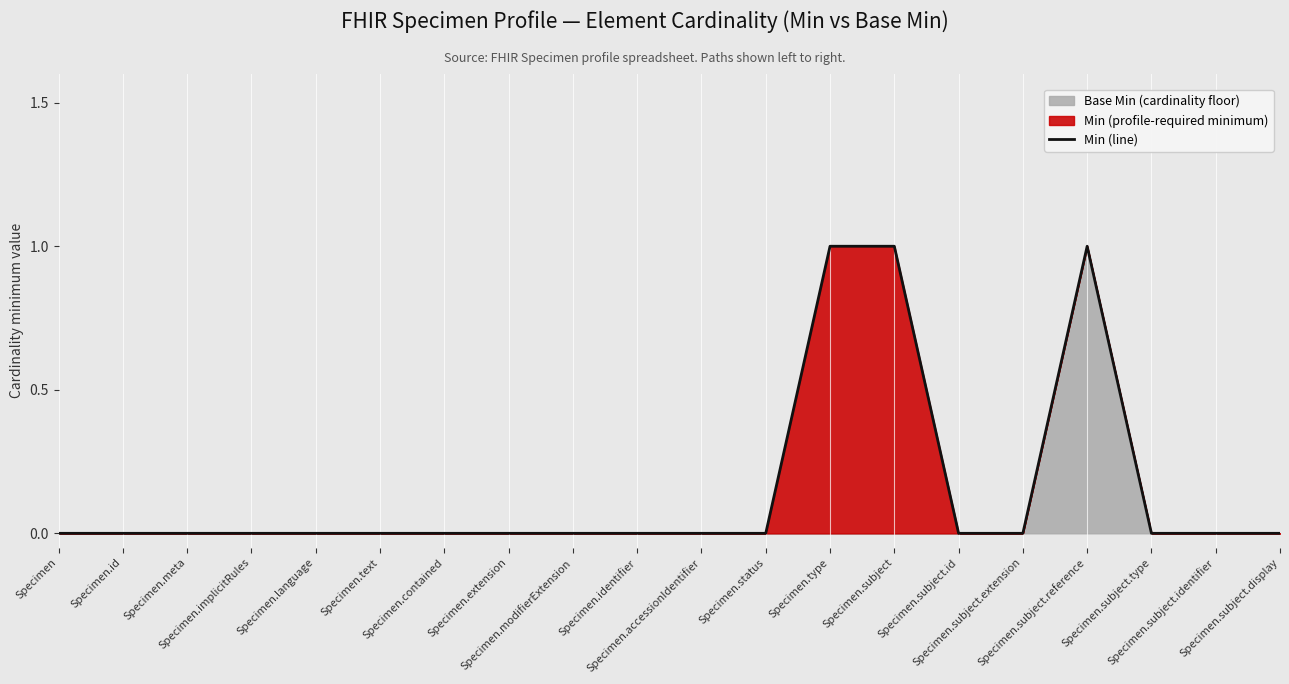

Reading right to left, what are all the values shown in this chart?

0	0	0	1	0	0	1	1	0	0	0	0	0	0	0	0	0	0	0	0